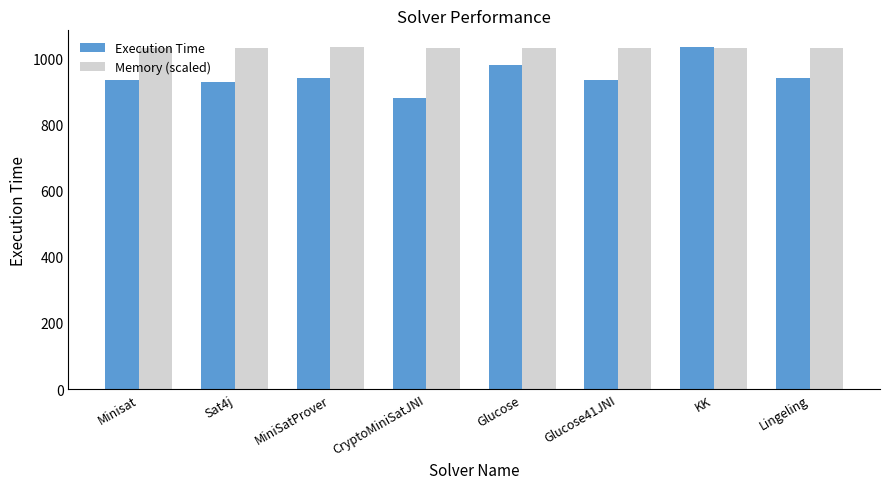

The value of Memory (scaled) at Minisat is 1838.6. True or false?

False